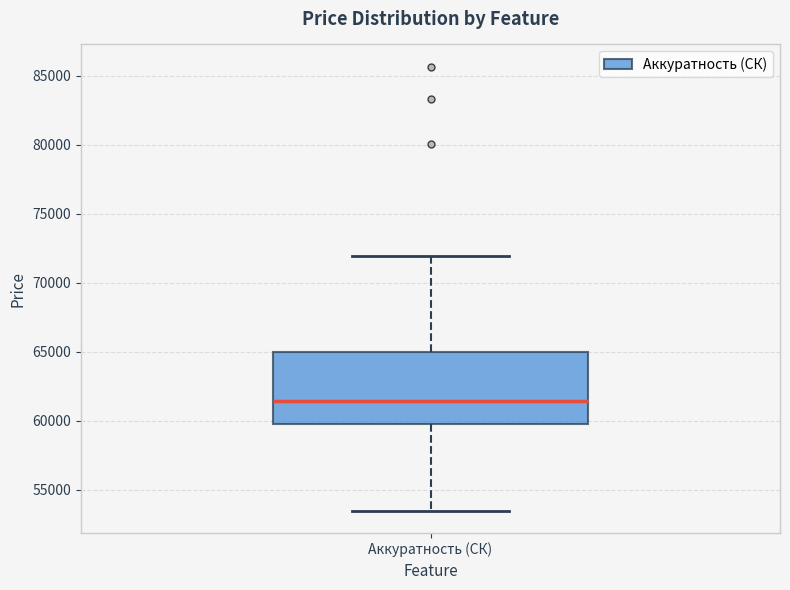

Where does the lower whisker of the box for Аккуратность (СК) end on the y-axis? The values are not printed on the chart, so give them approximately, as read against the axis.

53500